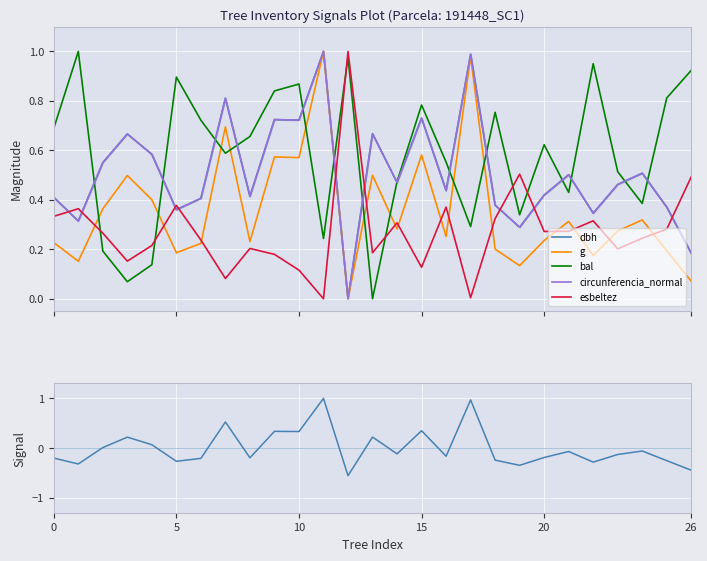

At which category is the sum across all series the highest?

11